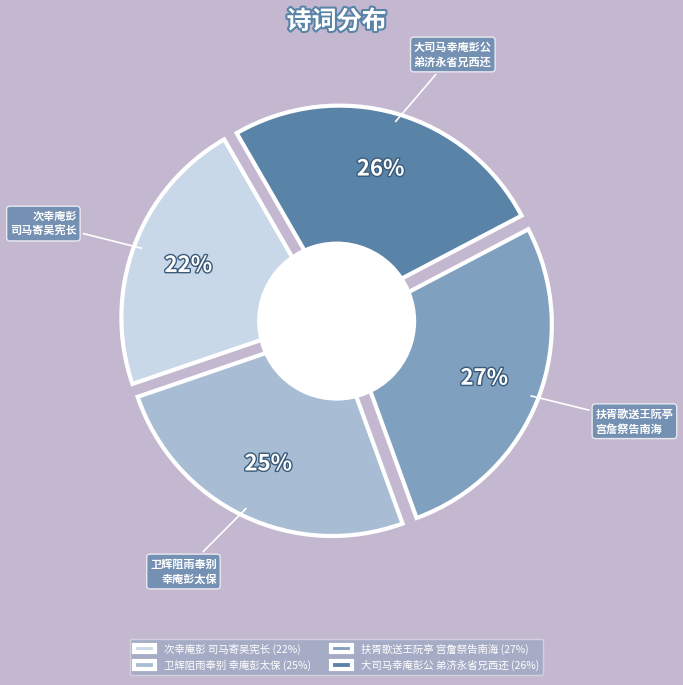

How many slices are in this pie chart?

4